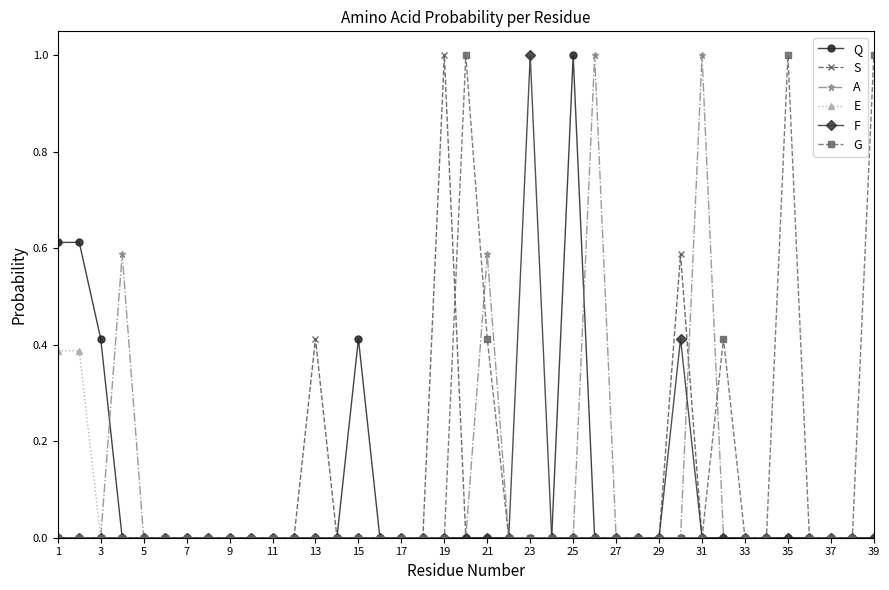

Count the number of categories in the chart.

39